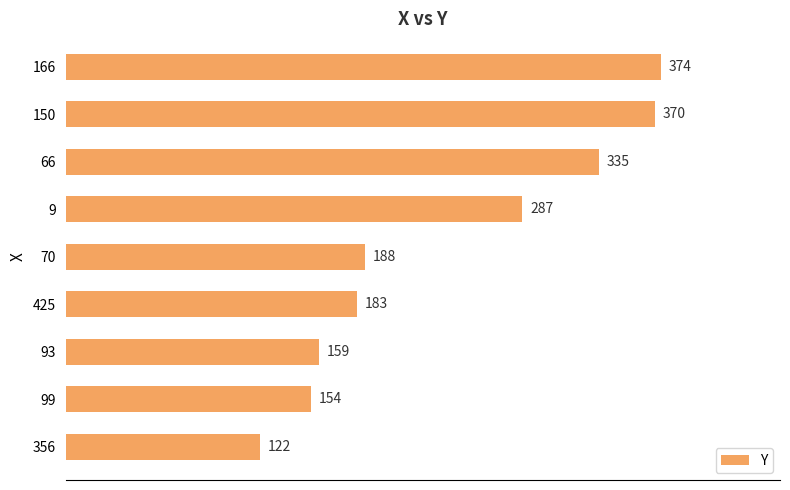

What is the average value?

241